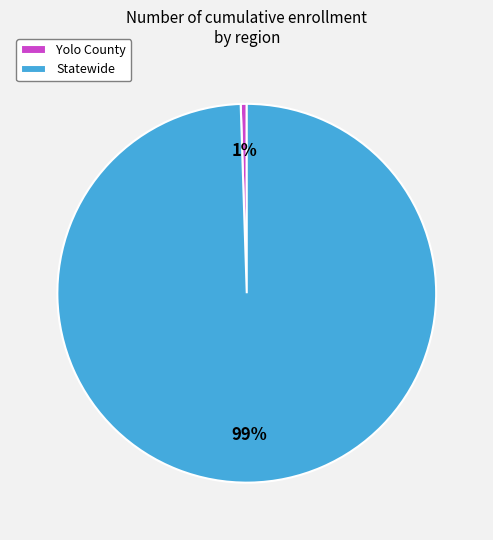

Between Statewide and Yolo County, which is larger?

Statewide